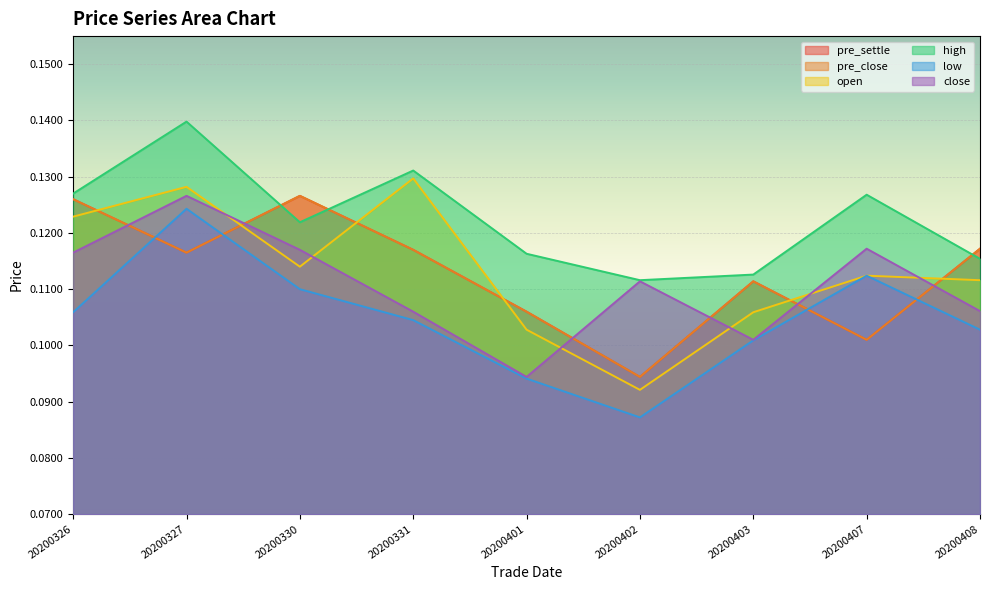

The pre_settle series shows 0.1 at 20200330. True or false?

False